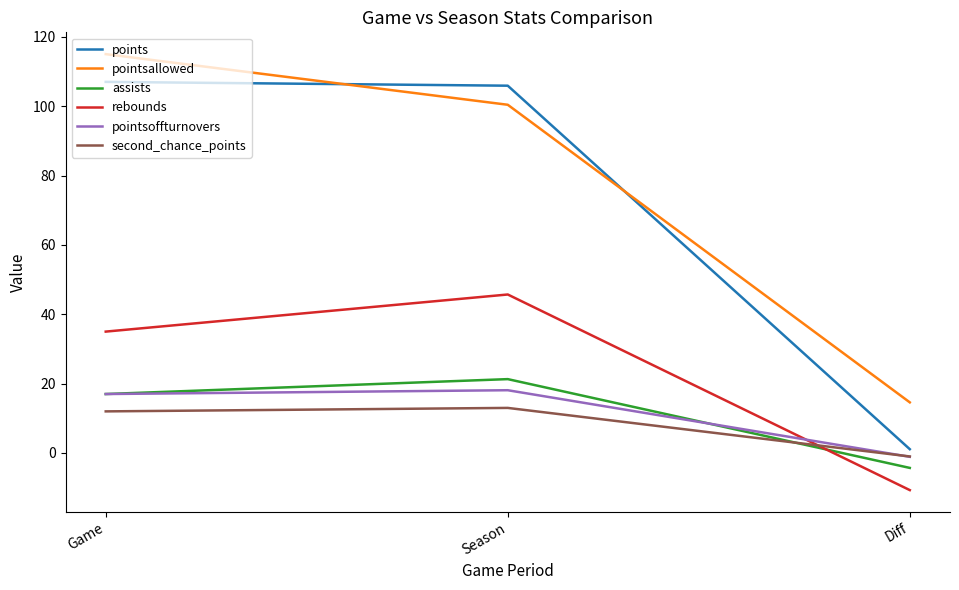

Rank the categories by pointsallowed value from highest to lowest.

Game, Season, Diff